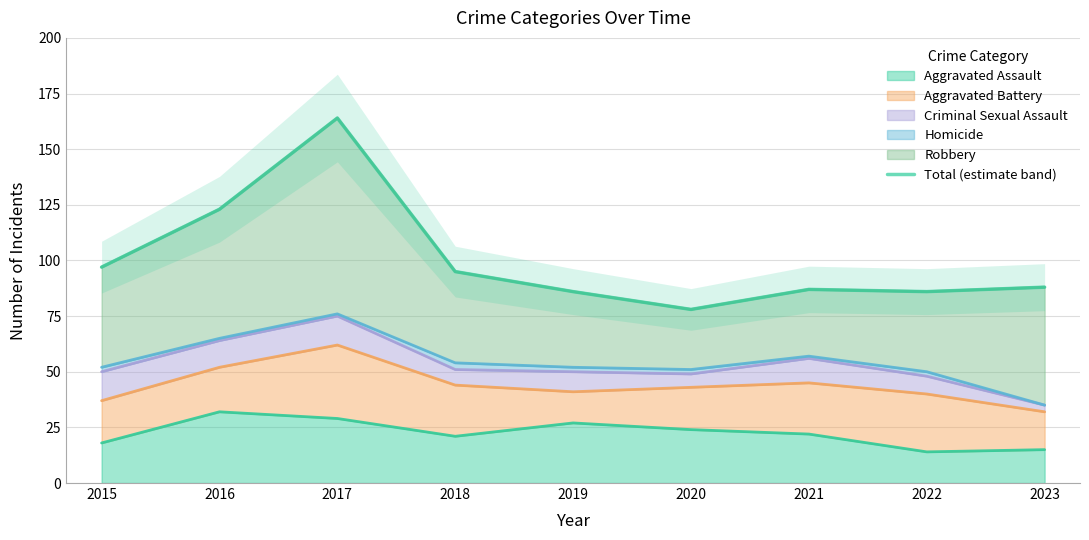

Which has a higher value, 2019 or 2018?

2018